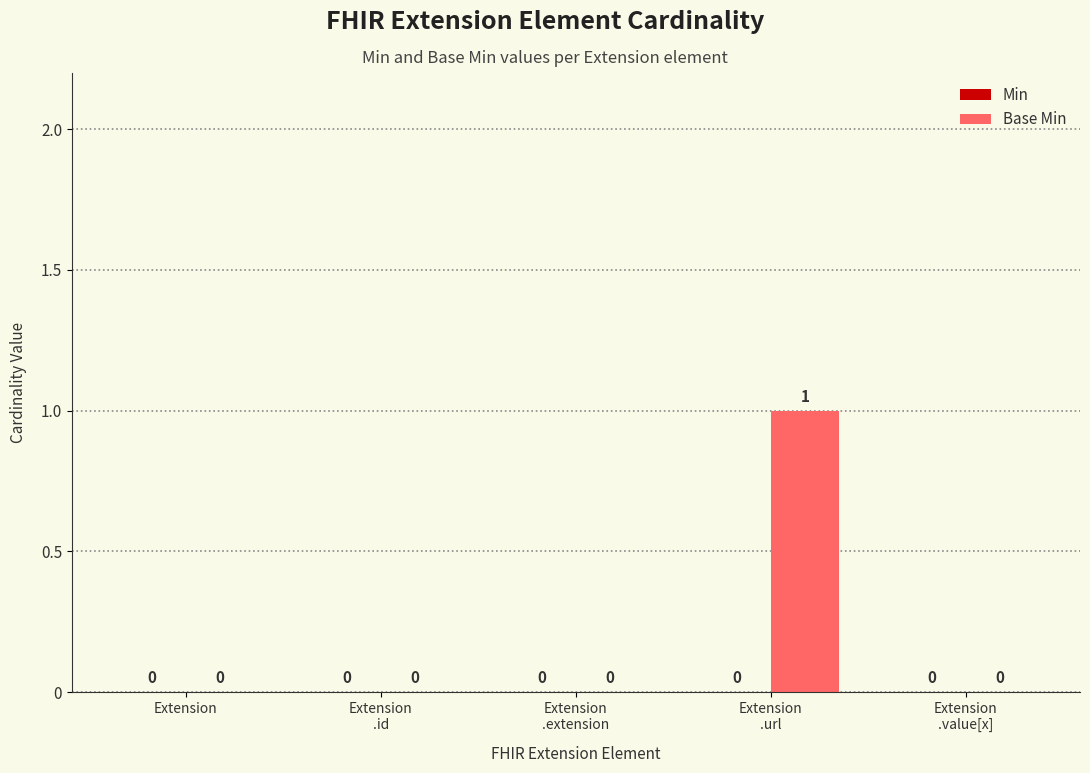

The value at Extension is 0. True or false?

True